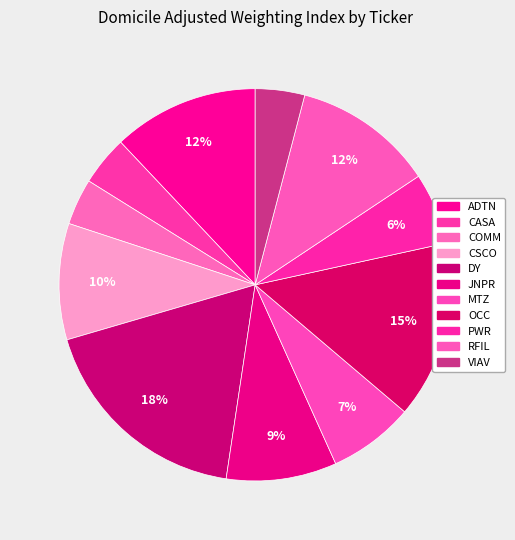

How many slices are in this pie chart?

11